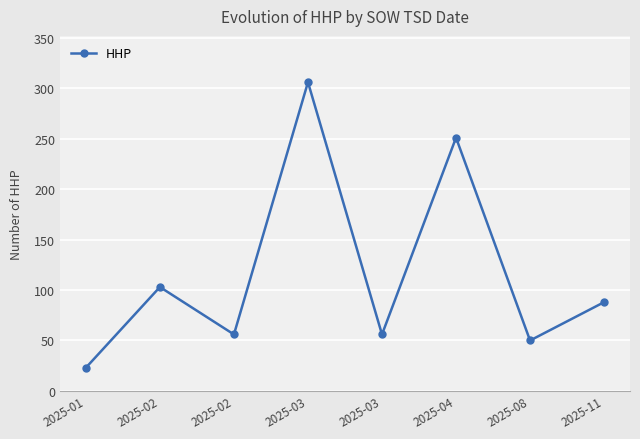

How many lines are shown in the chart?

1